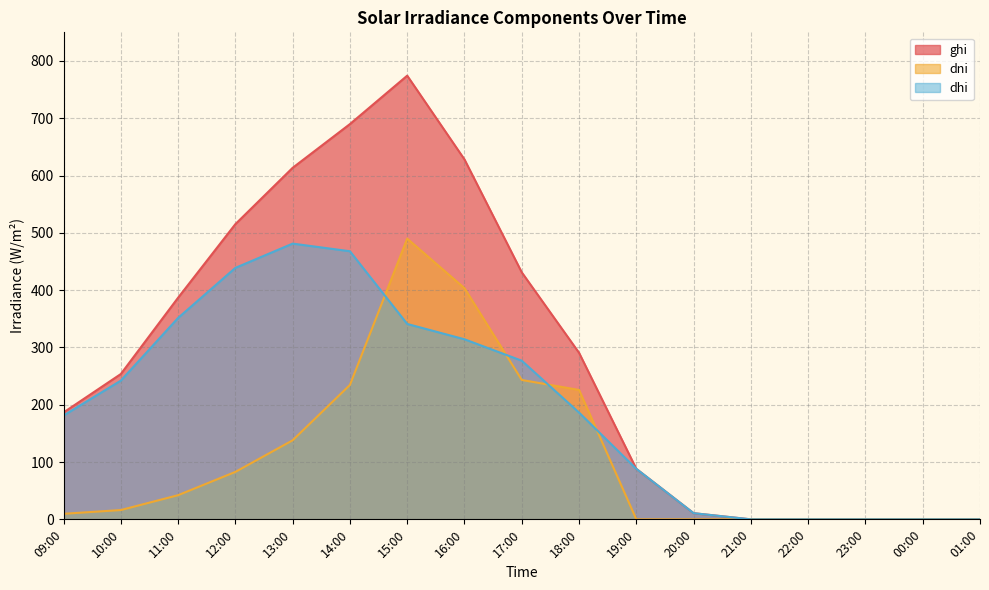

What are all the series names shown in the legend?

ghi, dni, dhi